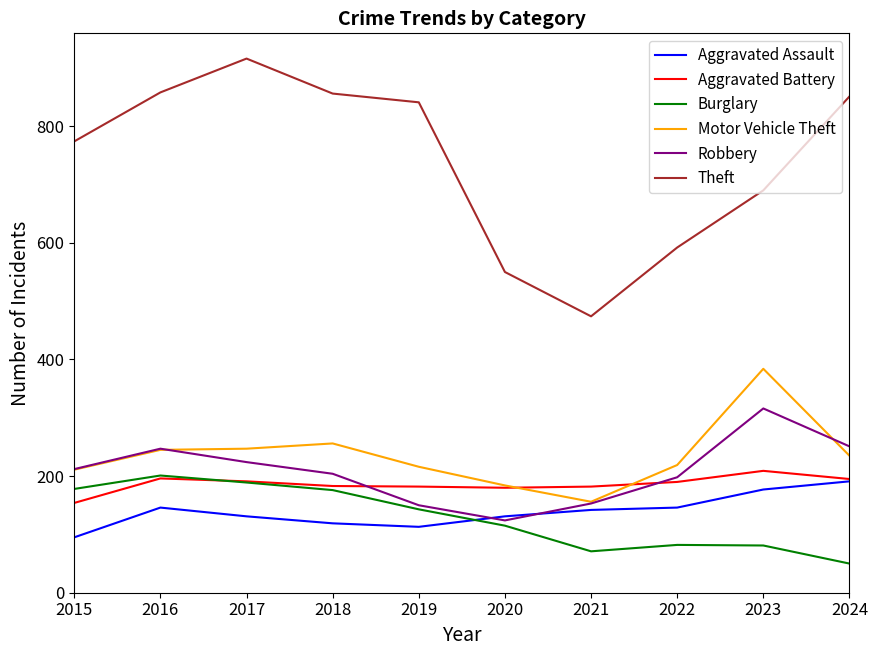

What is the sum of the Theft values at 2021 and 2015?

1248